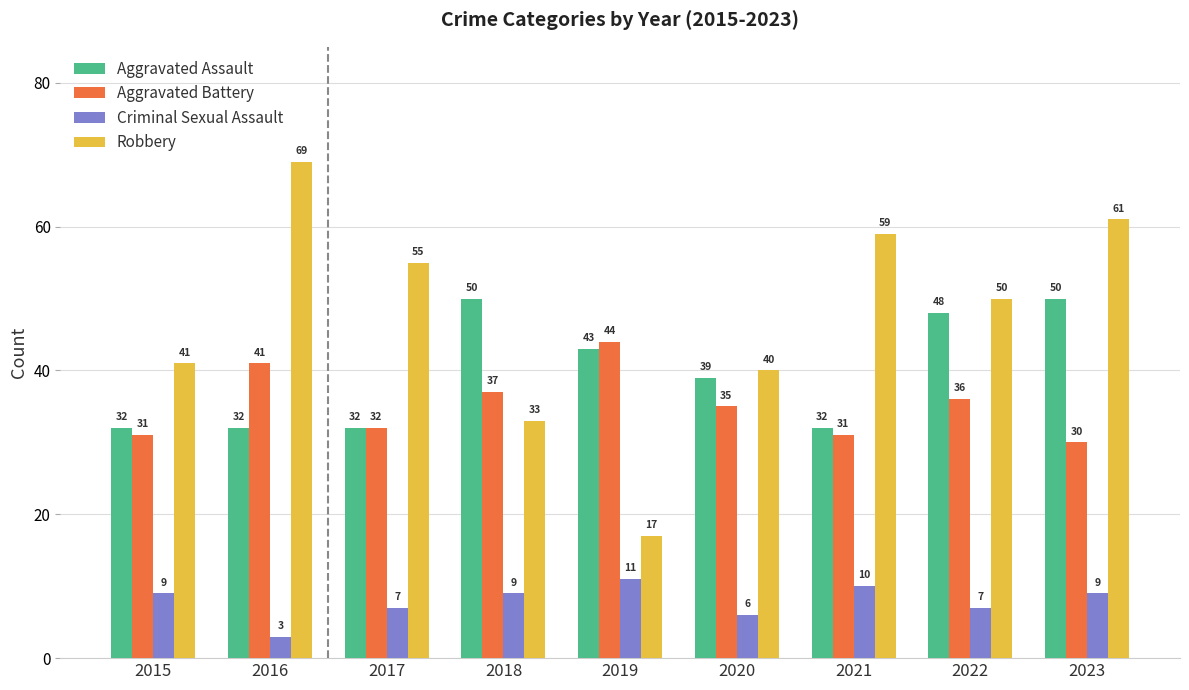

Rank the series by their maximum value, from lowest to highest.

Criminal Sexual Assault, Aggravated Battery, Aggravated Assault, Robbery